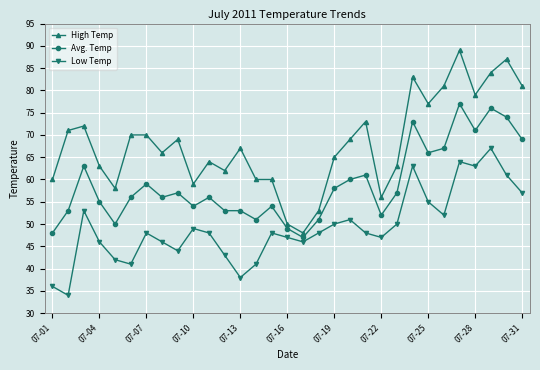

What is the value of the Avg. Temp point at the 13th from the left?

53